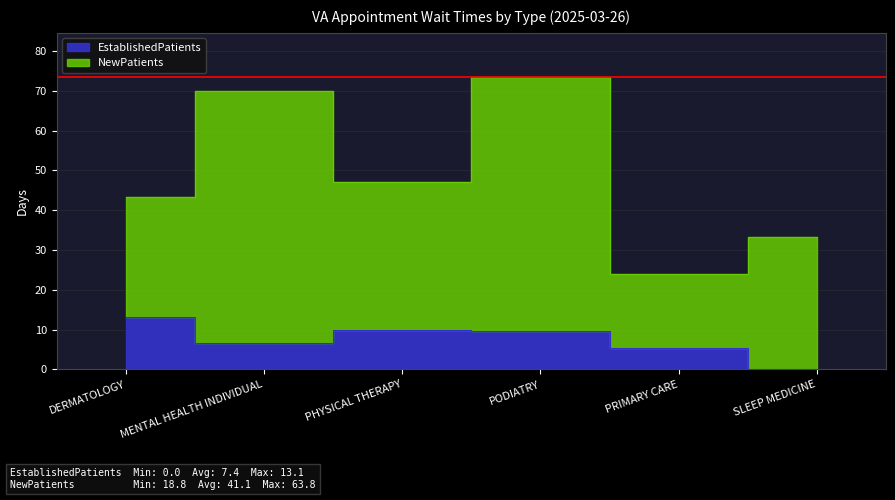

How many data points are less than 9?

3